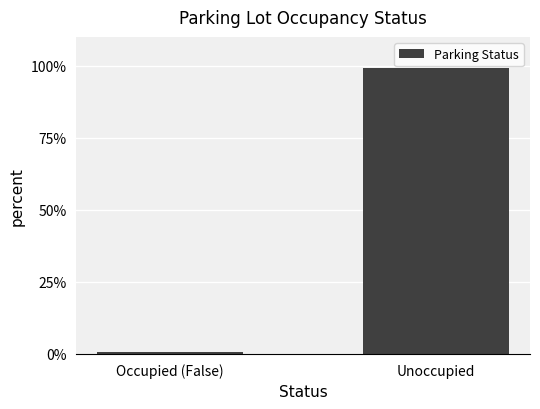

At which category does the chart reach its peak across all series?

Unoccupied